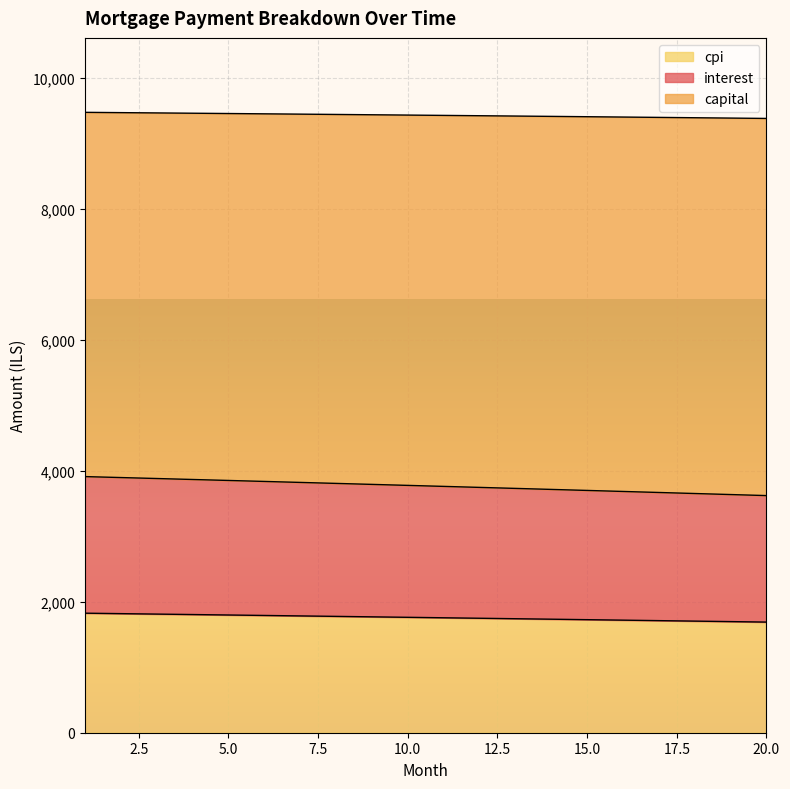

What is the maximum value for cpi?

1826.5